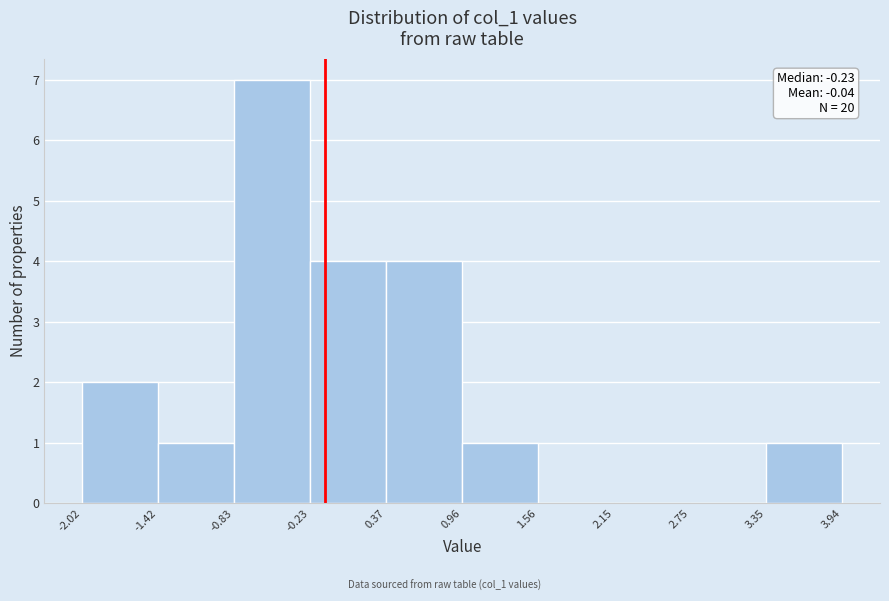

Over which range of the x-axis is the bar tallest?

-0.83 to -0.23